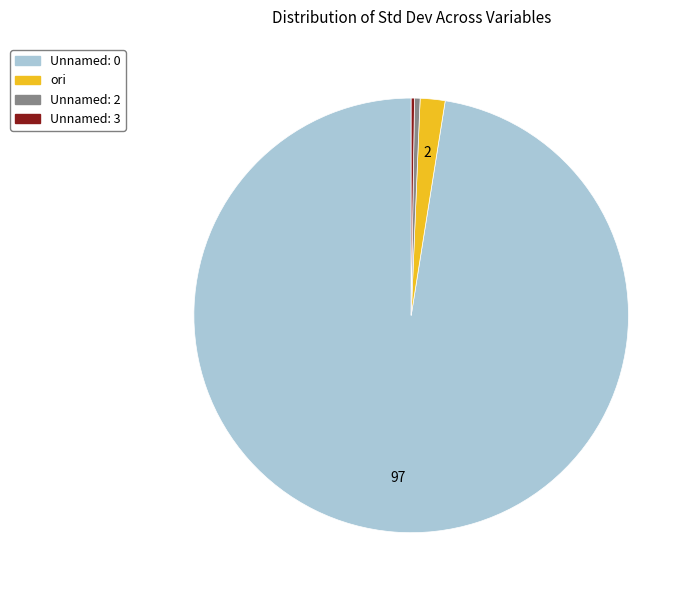

What is the majority slice?

Unnamed: 0